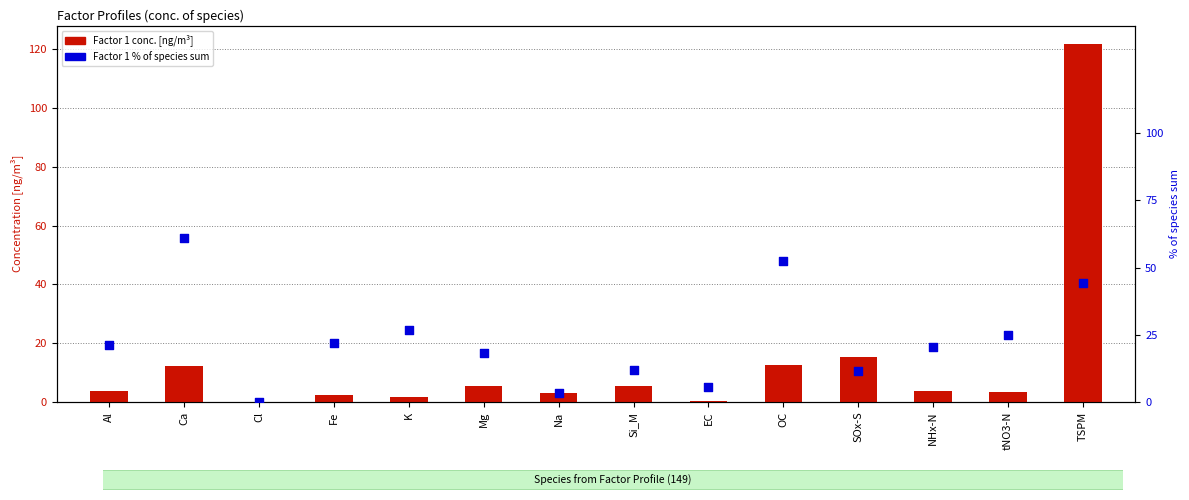

What is the total value across all series at TSPM?

166.1